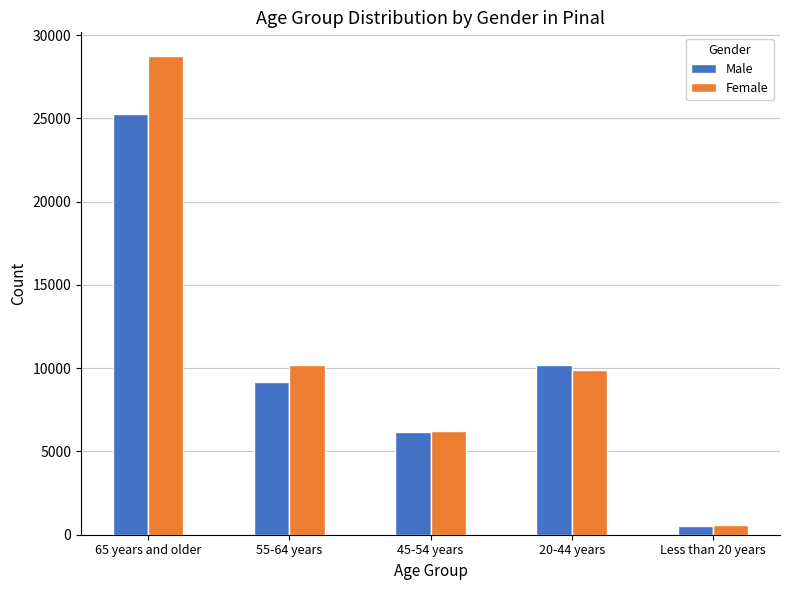

List the labels in order of Male value, largest first.

65 years and older, 20-44 years, 55-64 years, 45-54 years, Less than 20 years